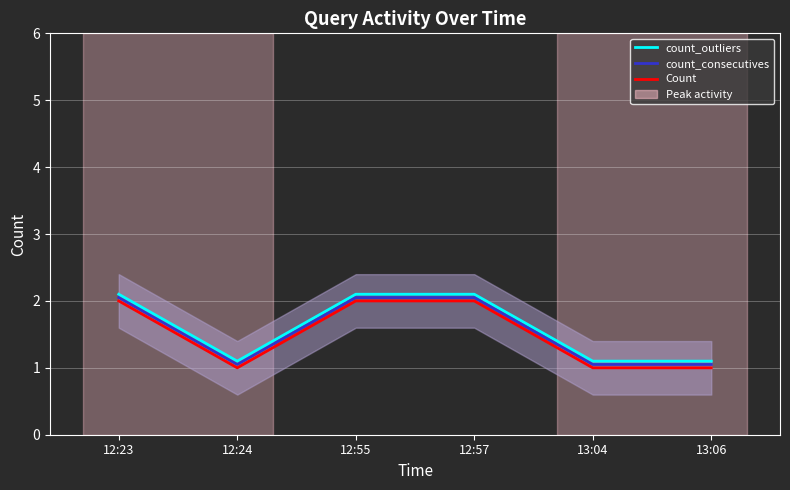

At which category is the sum across all series the highest?

12:23